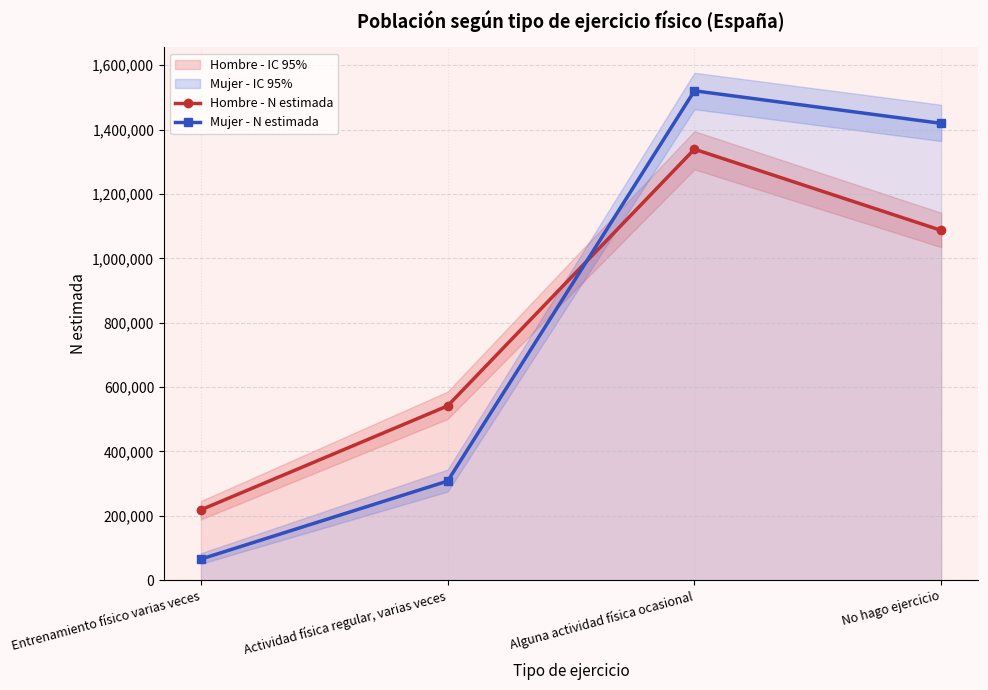

Where does the Mujer - N estimada series first go above 1419346?

Alguna actividad física ocasional